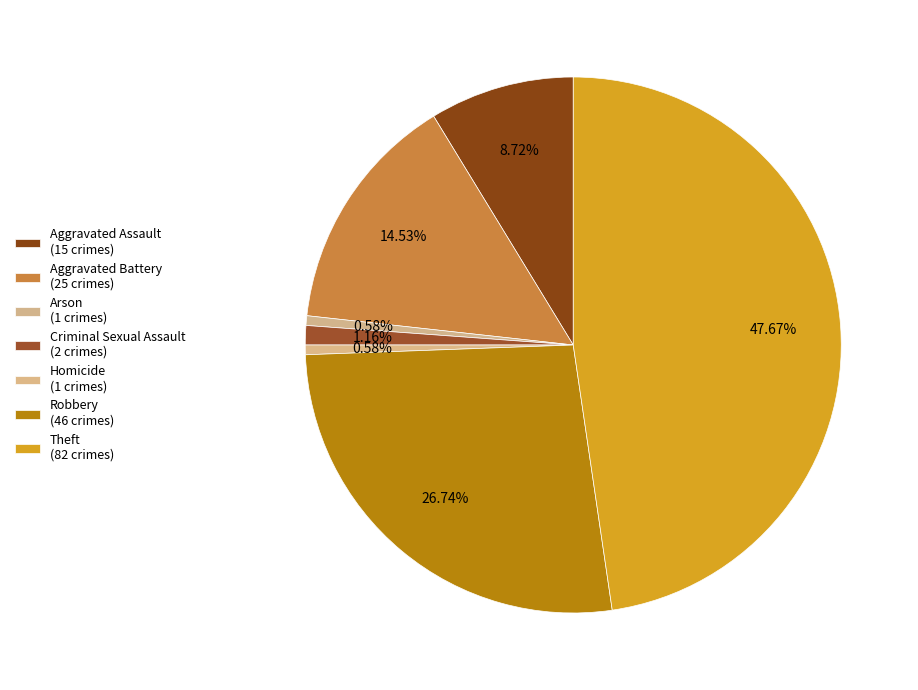

Which has a higher value, Criminal Sexual Assault or Aggravated Battery?

Aggravated Battery